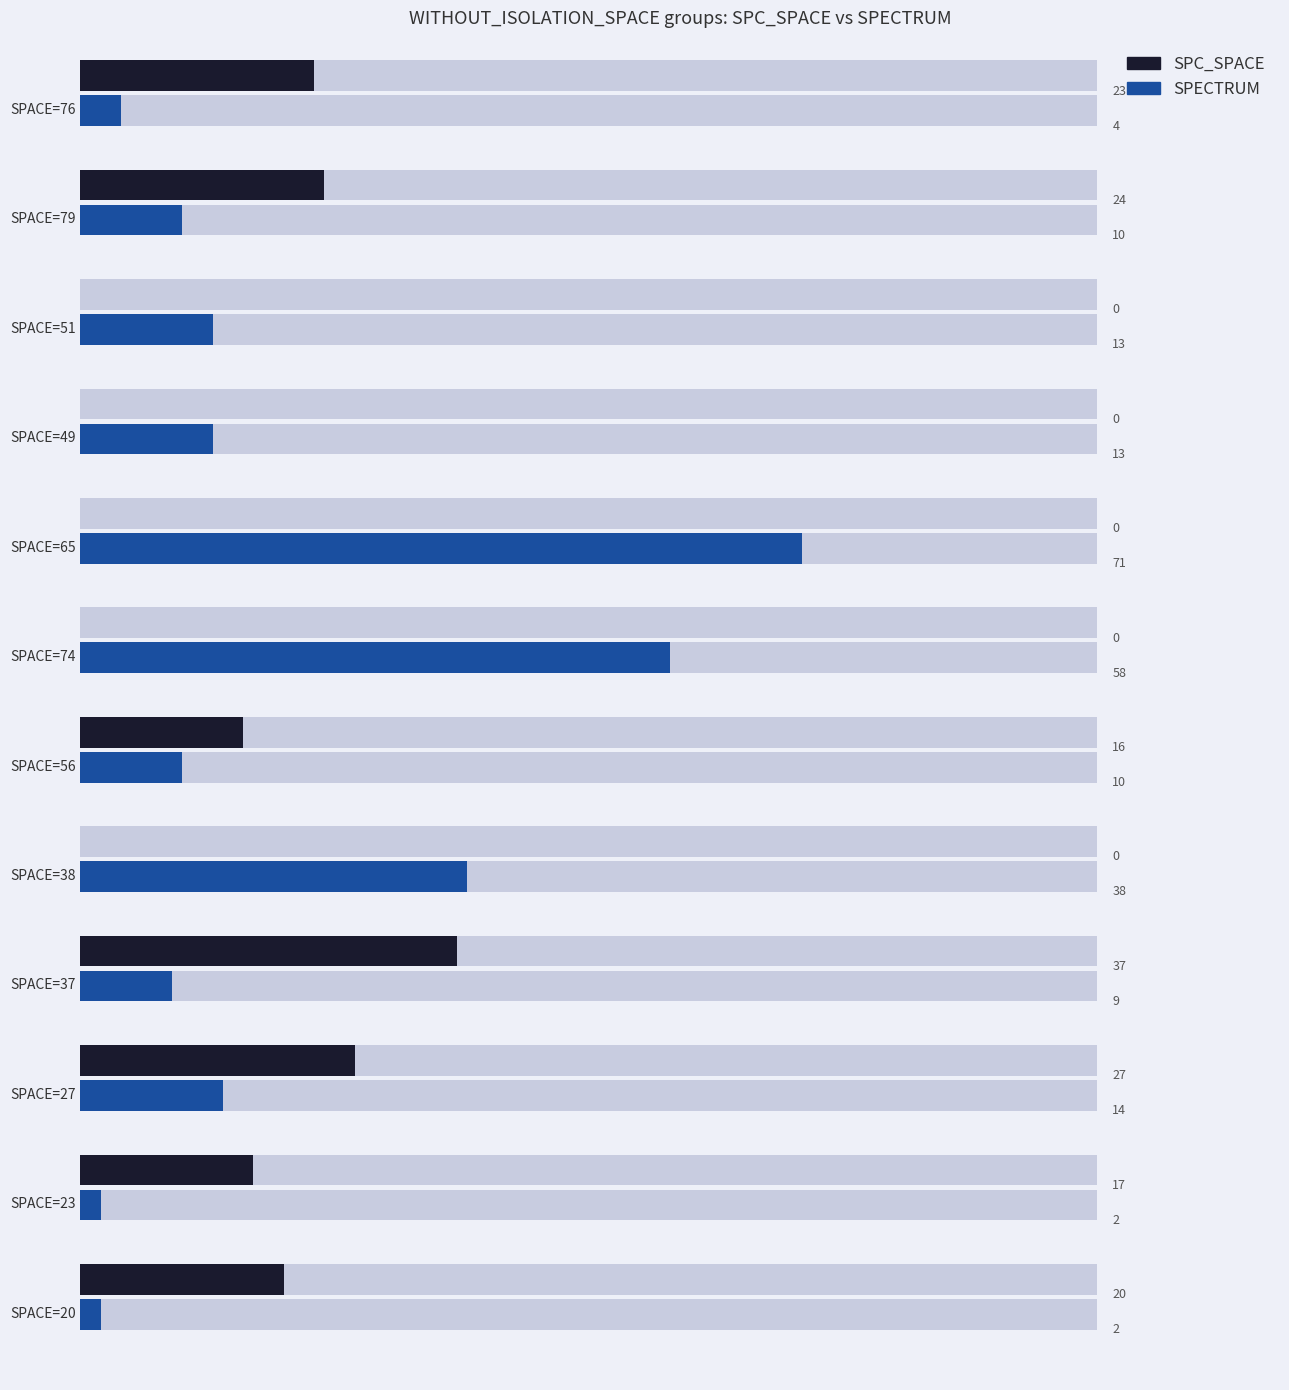

What are all the series names shown in the legend?

SPC_SPACE, SPECTRUM